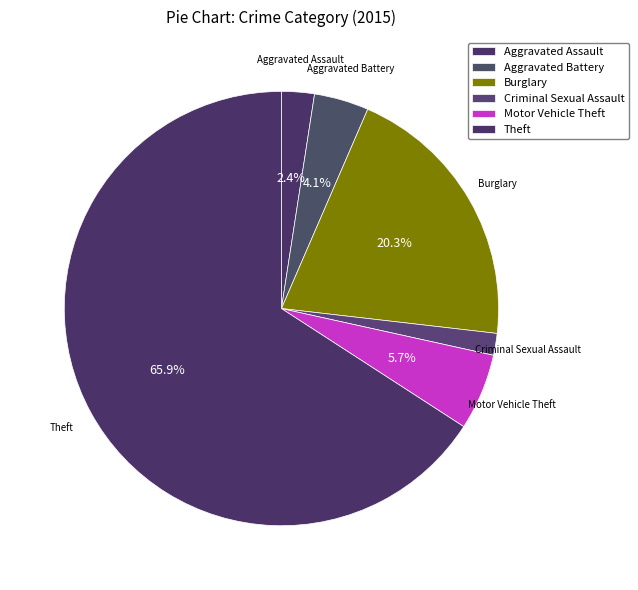

The Aggravated Assault slice represents 12% of the pie. True or false?

False